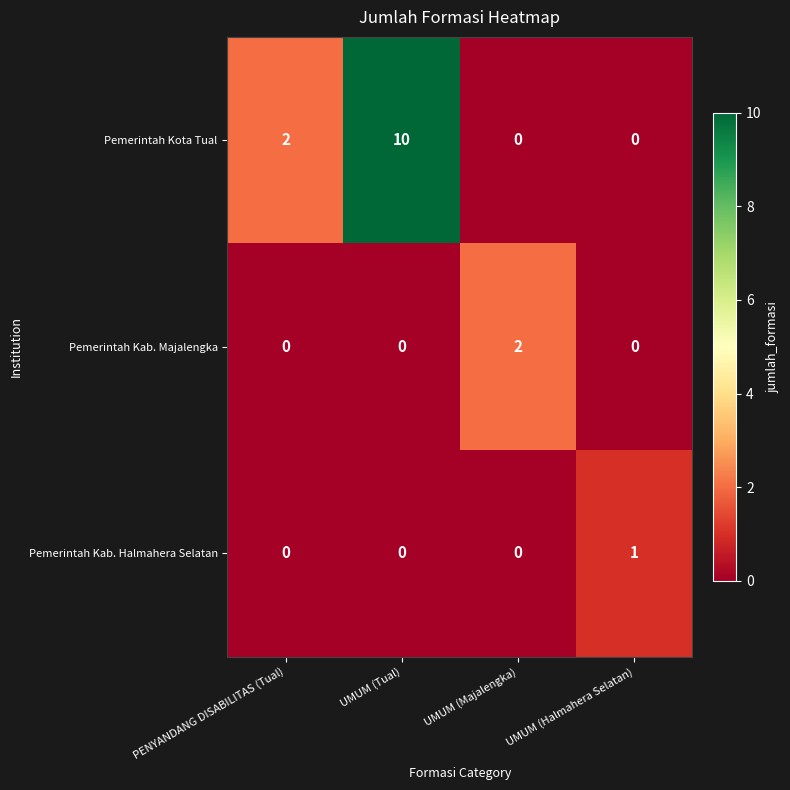

Reading left to right, transcribe all the data shown in this chart.

Pemerintah Kota Tual: 2	10	0	0
Pemerintah Kab. Majalengka: 0	0	2	0
Pemerintah Kab. Halmahera Selatan: 0	0	0	1